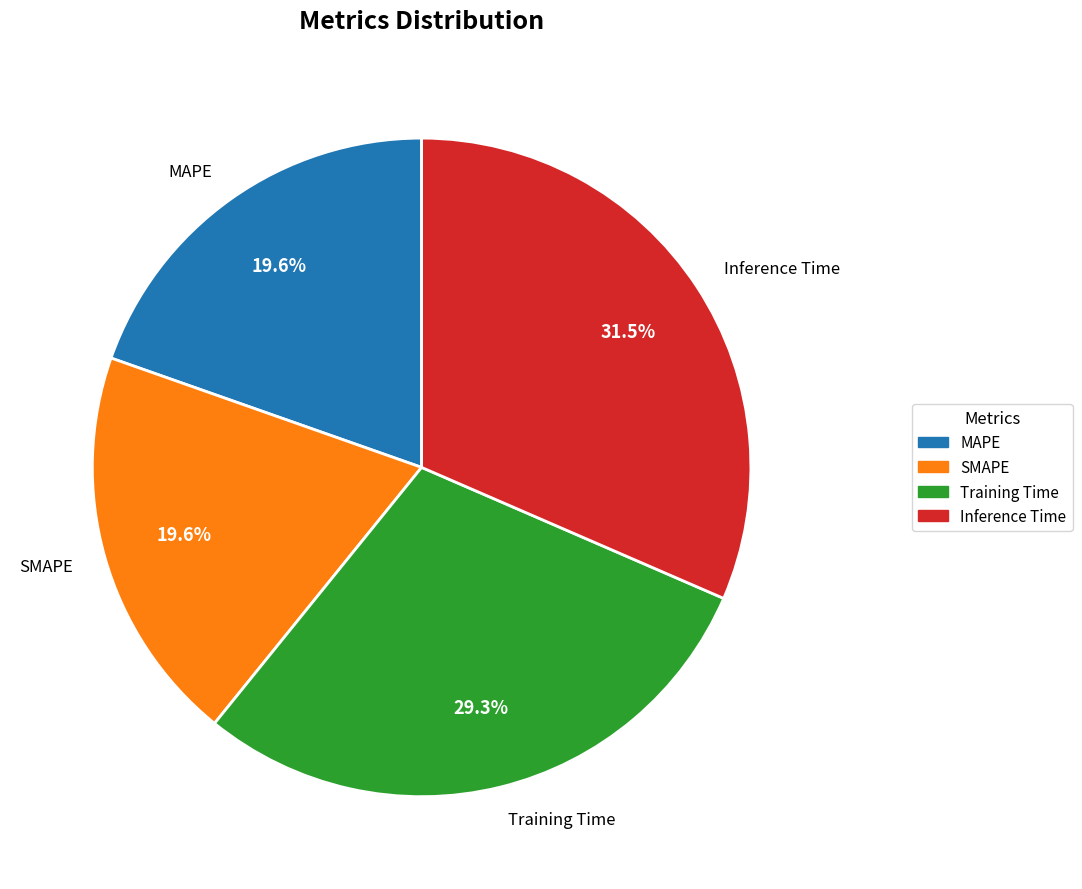

To the nearest percent, what is the combined percentage of SMAPE and Inference Time?

51%